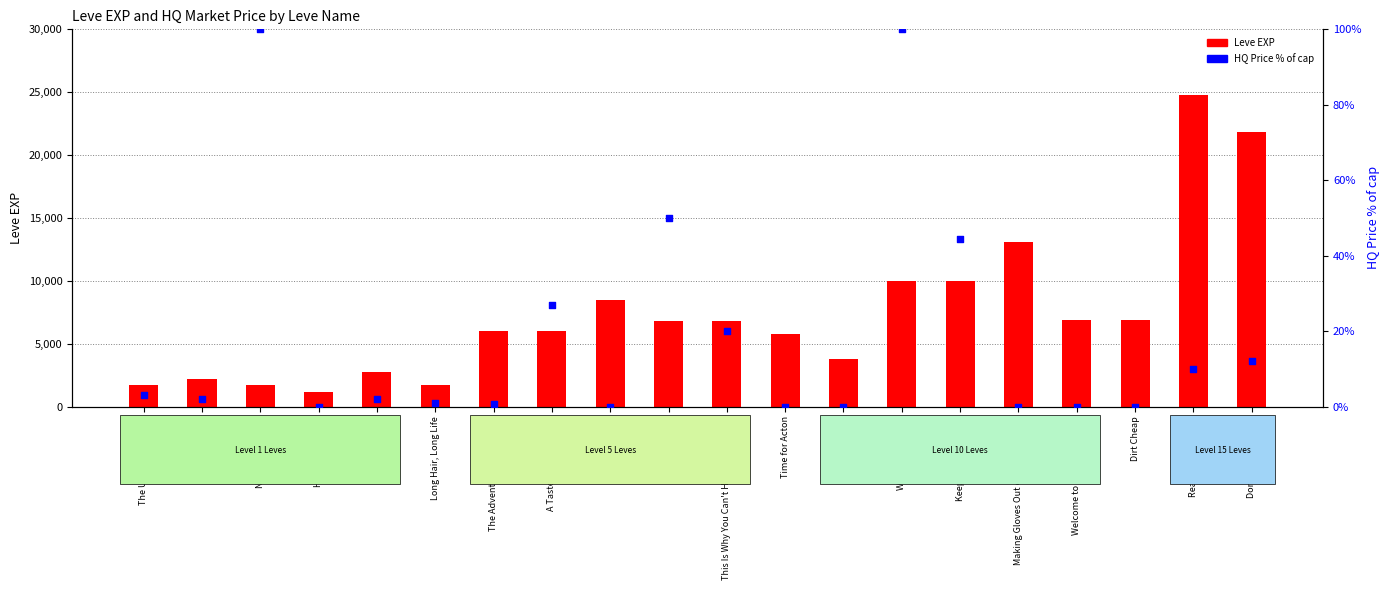

At how many categories does at least one series exceed 21083?

2